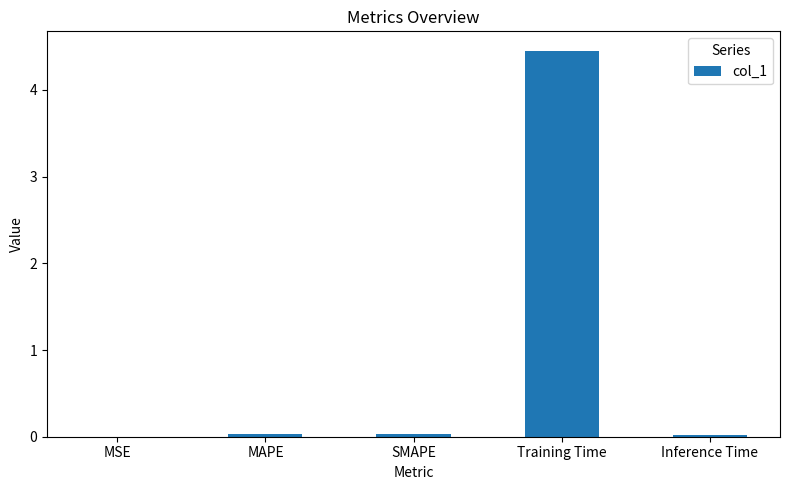

Is it true that the value at MSE is 0.0?

True